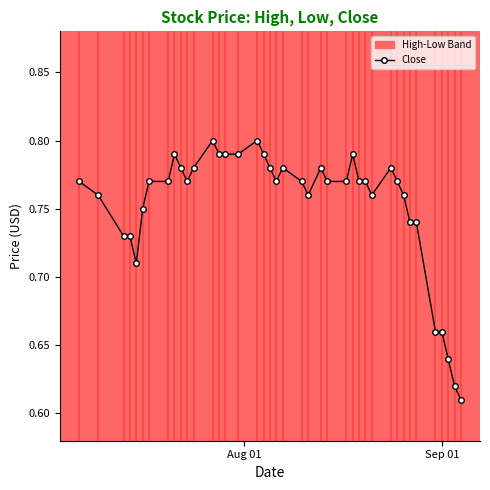

True or false: Close has more than 2 points higher than both neighbors.

True